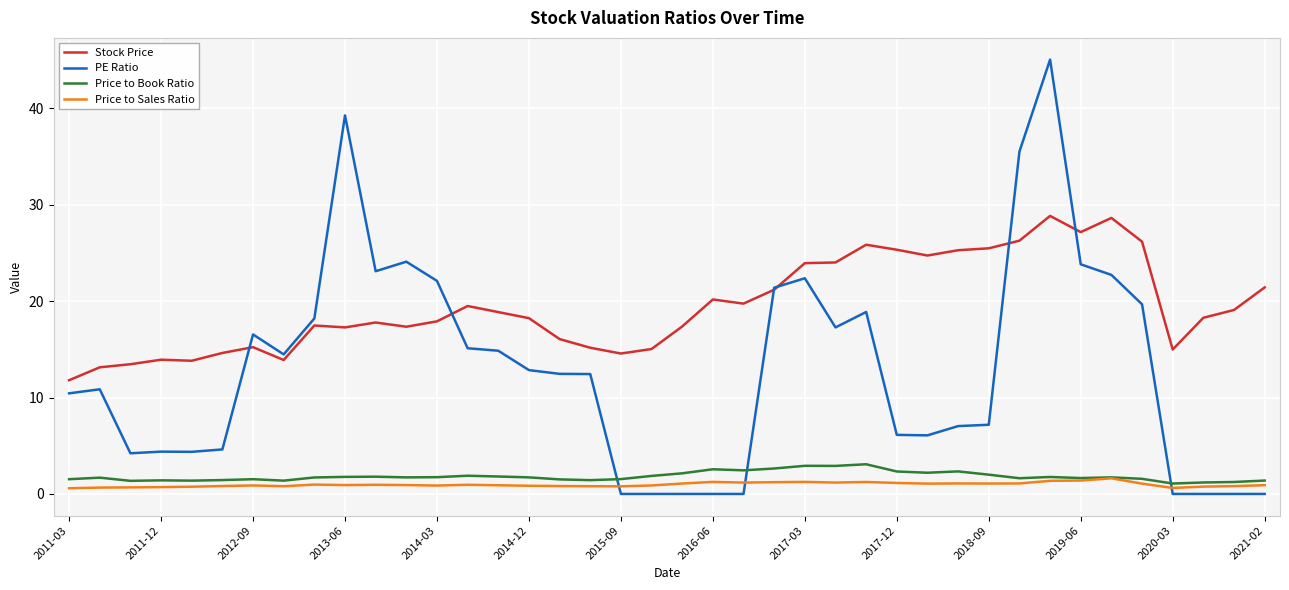

Which series has the widest spread of values?

PE Ratio